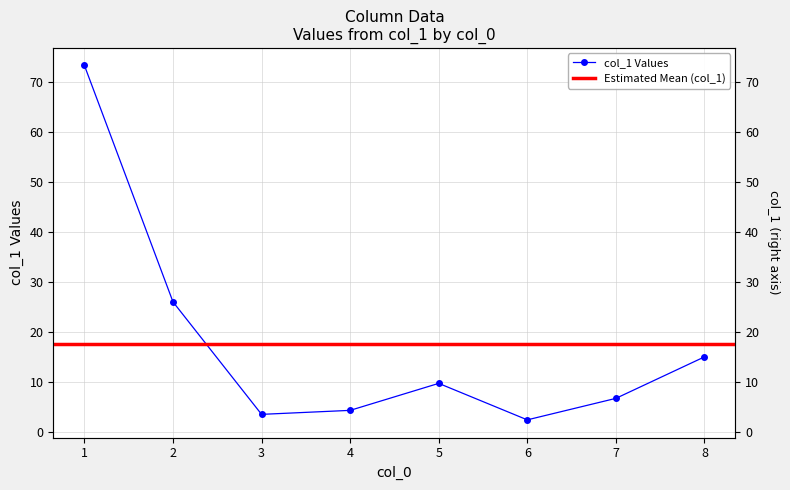

True or false: there are more than 2 points higher than both neighbors.

False